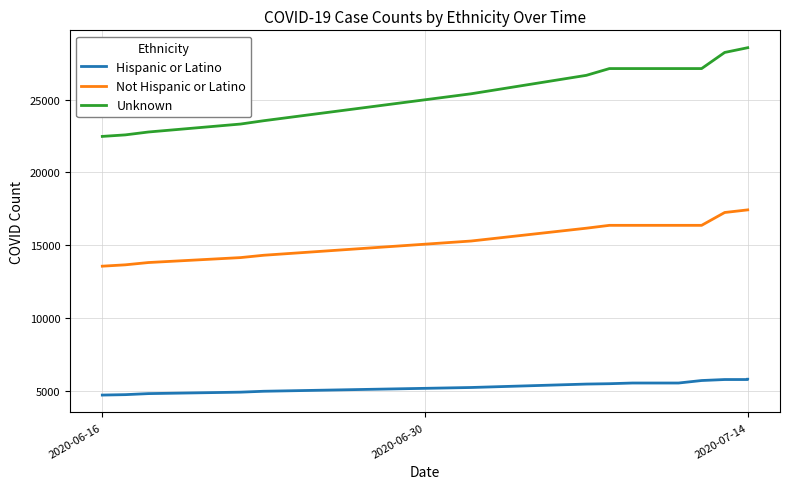

True or false: Hispanic or Latino and Unknown cross at least once.

False